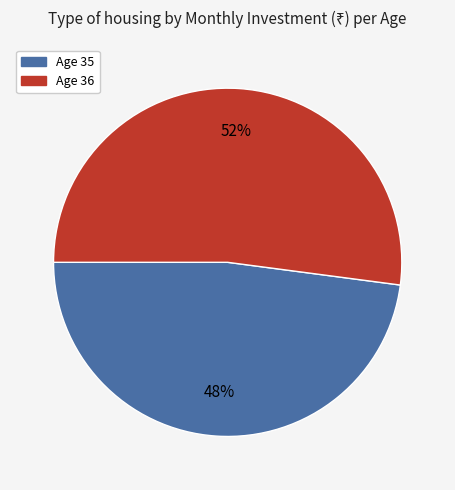

Approximately how many times larger is the value at Age 35 compared to Age 36?

0.9